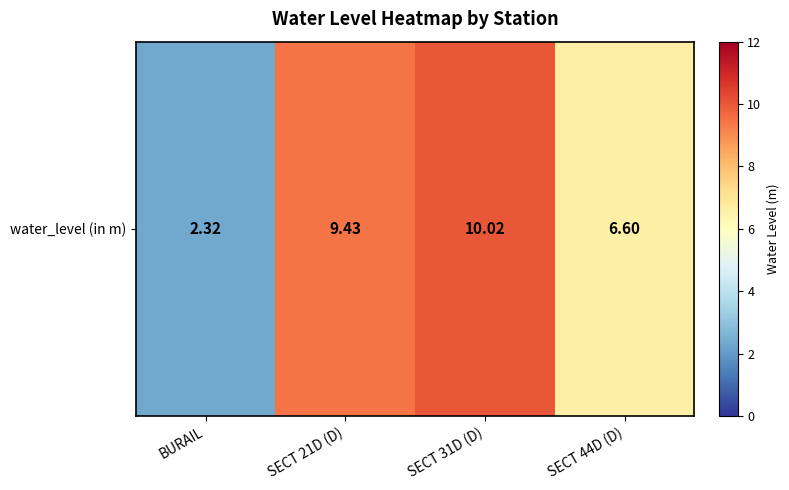

Rank the categories by value from lowest to highest.

BURAIL, SECT 44D (D), SECT 21D (D), SECT 31D (D)